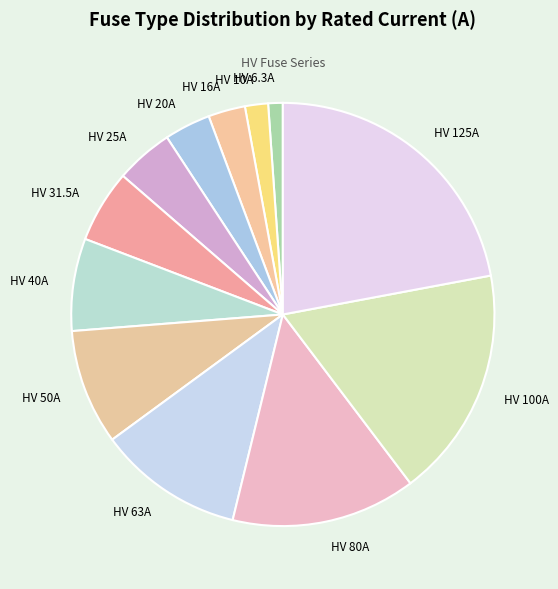

True or false: HV 50A accounts for 19% of the total.

False